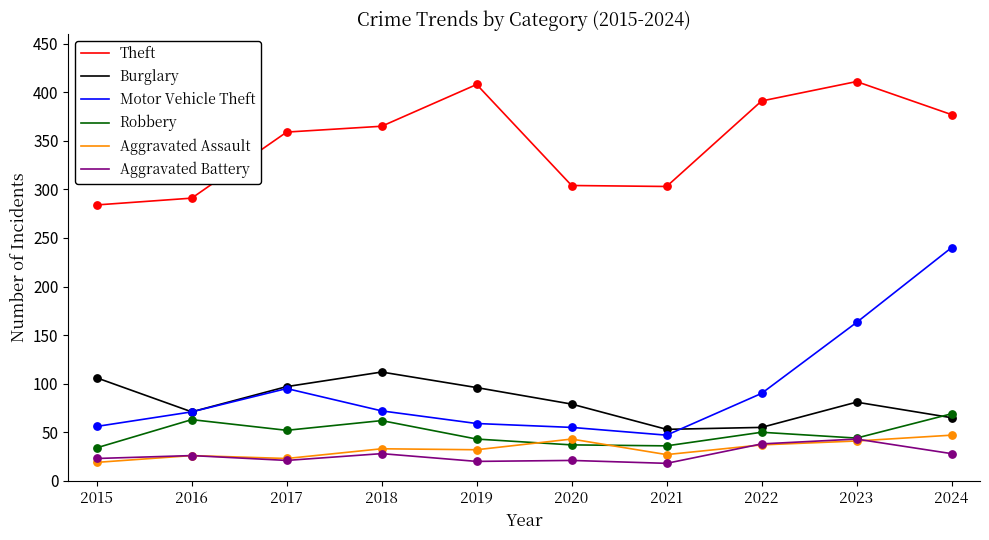

Is the value of Aggravated Assault at 2023 greater than the value of Burglary at 2022?

No